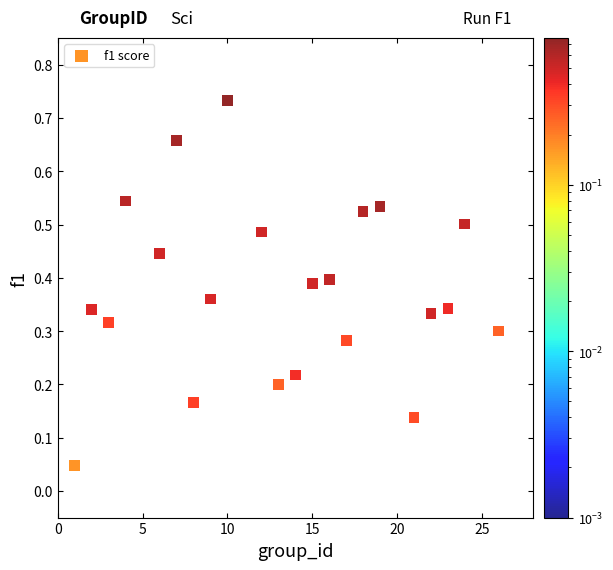

What is the range of X values (max minus min)?

25.0